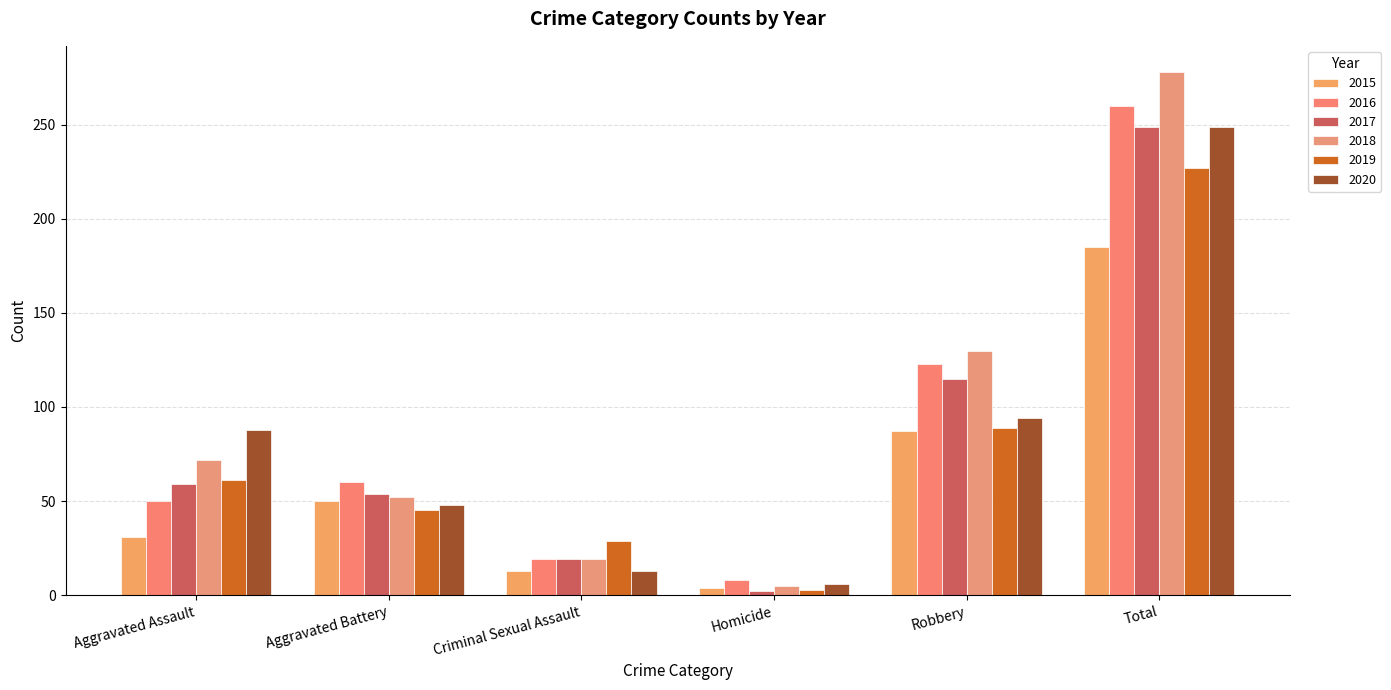

Rank the categories by 2017 value from highest to lowest.

Total, Robbery, Aggravated Assault, Aggravated Battery, Criminal Sexual Assault, Homicide